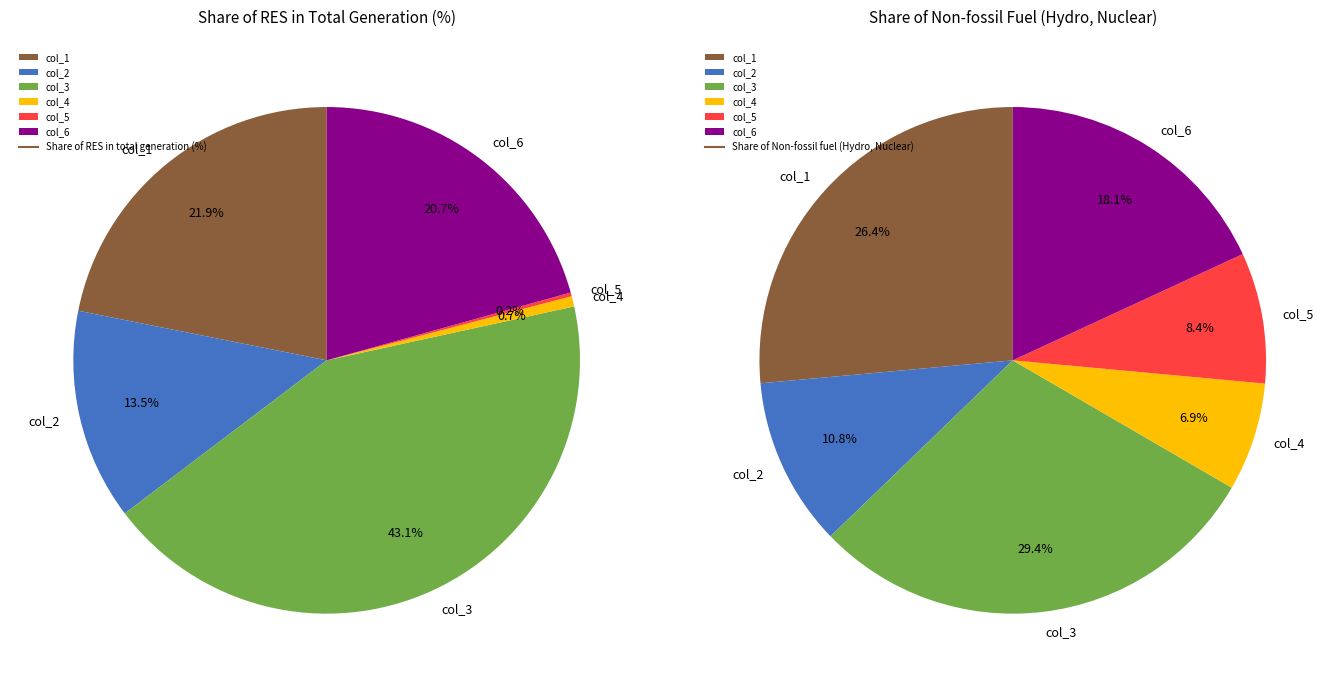

True or false: col_6 accounts for 18% of the total.

True